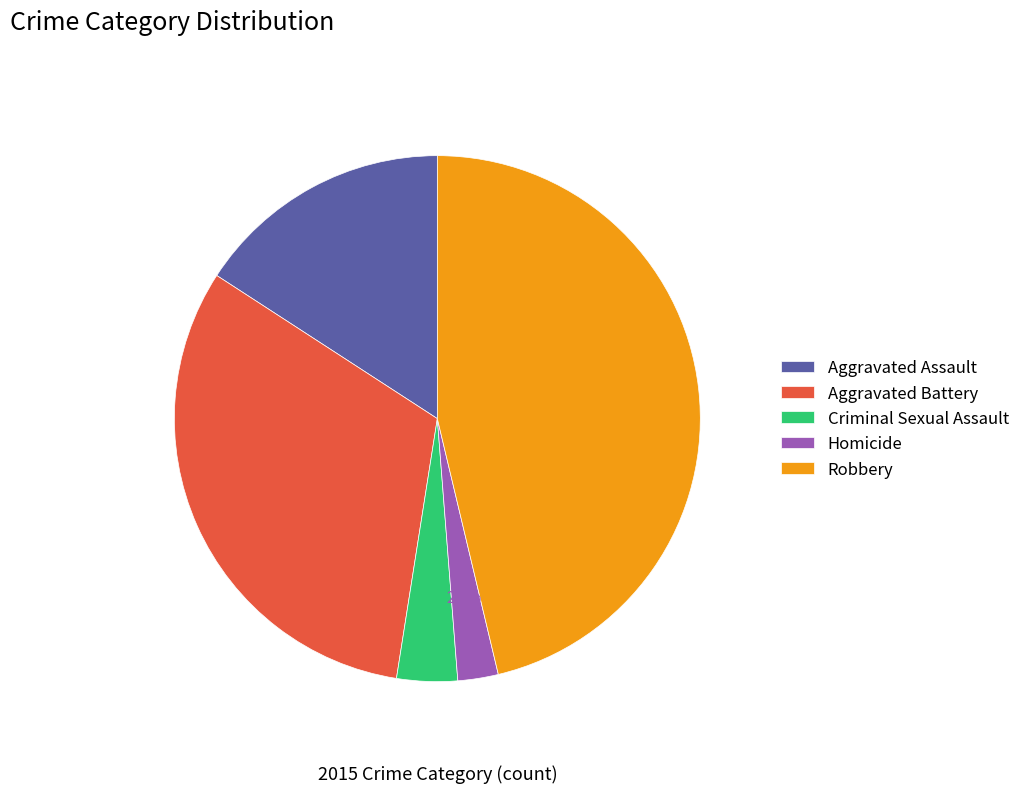

To the nearest percent, what is the average slice percentage?

20%